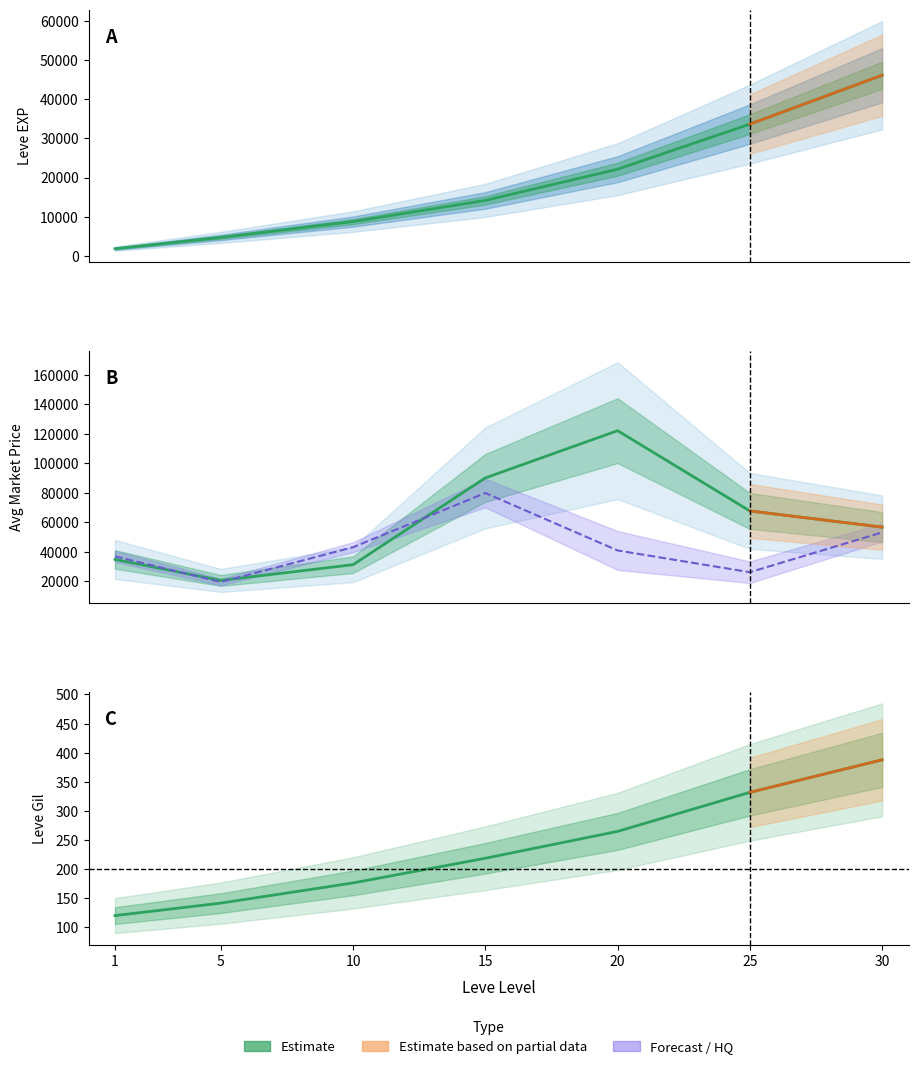

List the series in order of their overall mean, lowest first.

Leve Gil, Leve EXP, Avg Price (HQ), Avg Price (NQ)